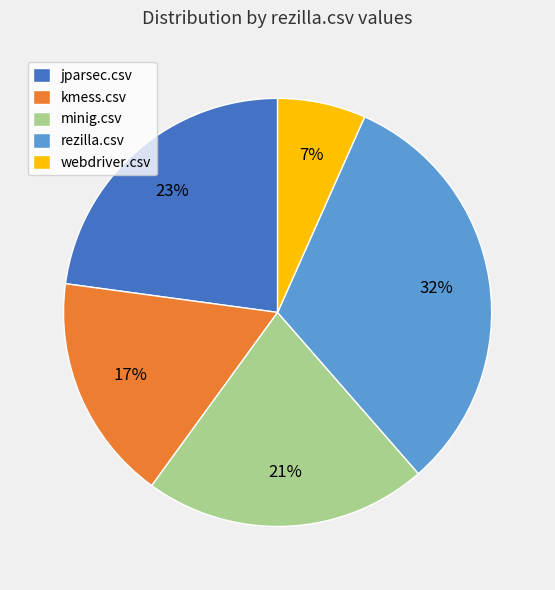

To the nearest percent, what is the average slice percentage?

20%